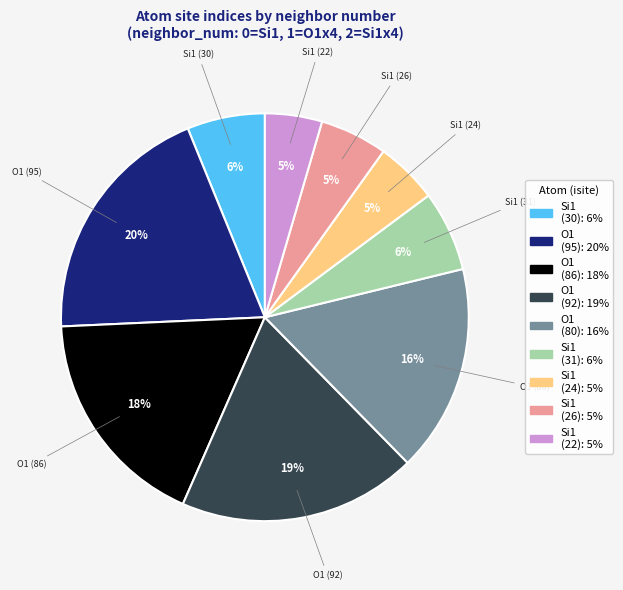

True or false: Si1 (30) accounts for 1% of the total.

False